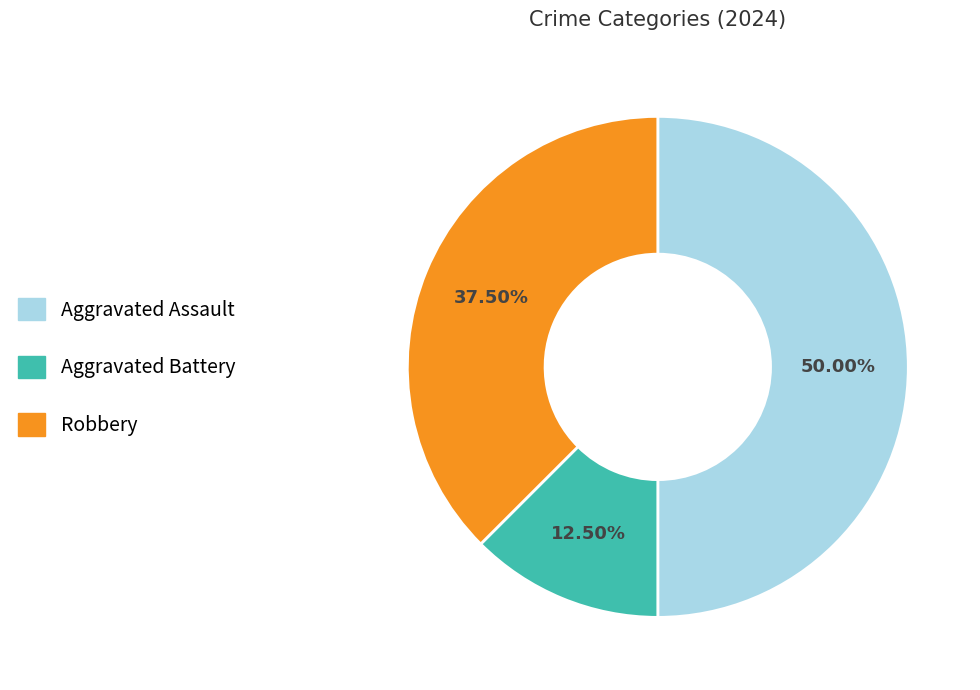

Approximately how many times larger is the value at Aggravated Assault compared to Aggravated Battery?

4.0